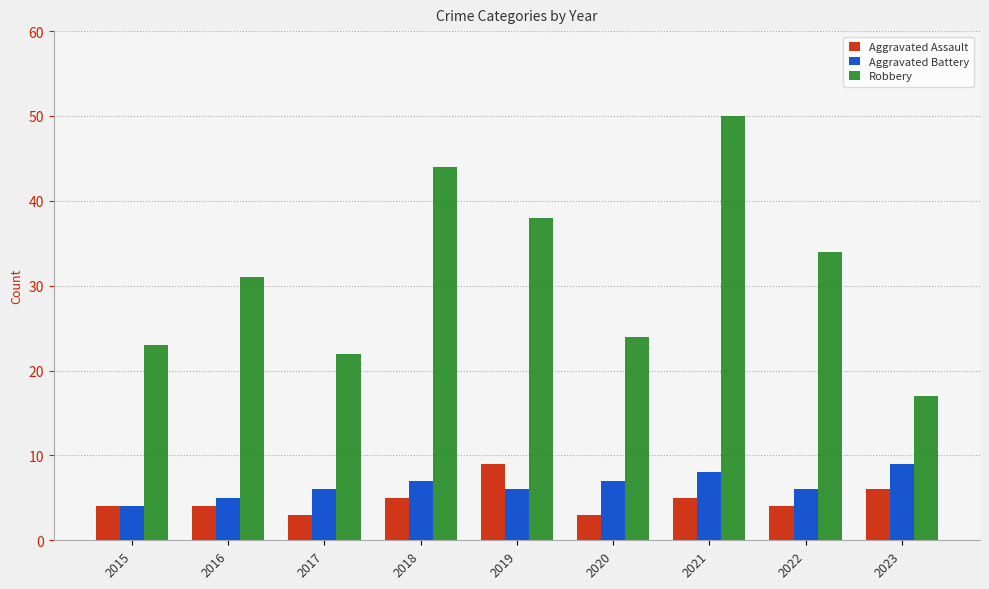

How many categories are shown in the chart?

9